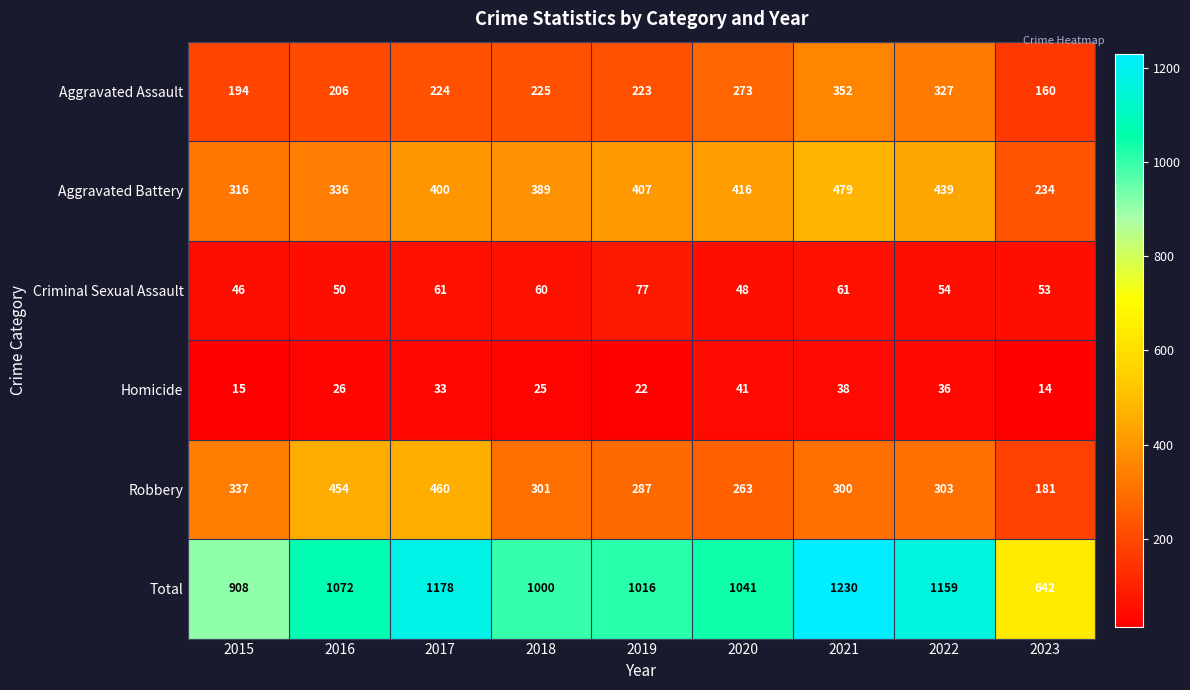

Where is Total nearest to the value 936?

2015